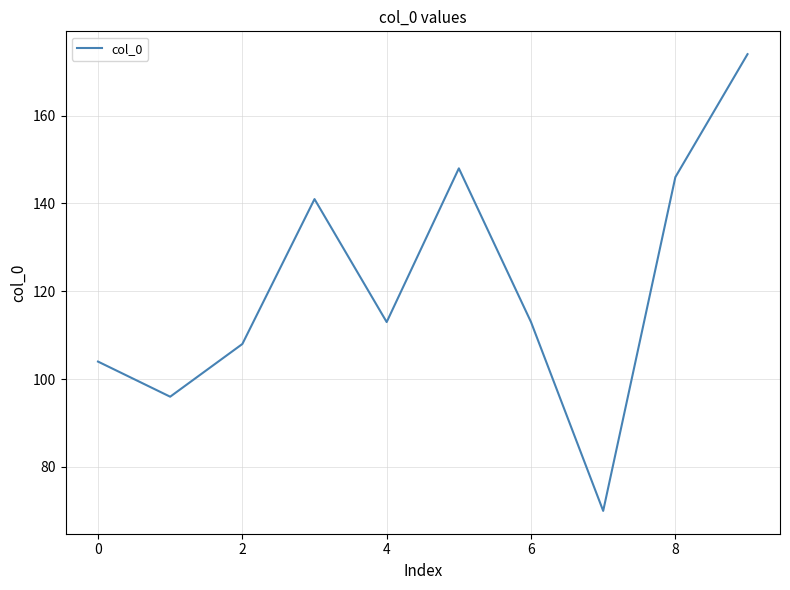

Does the chart display data point markers on the line(s)?

No